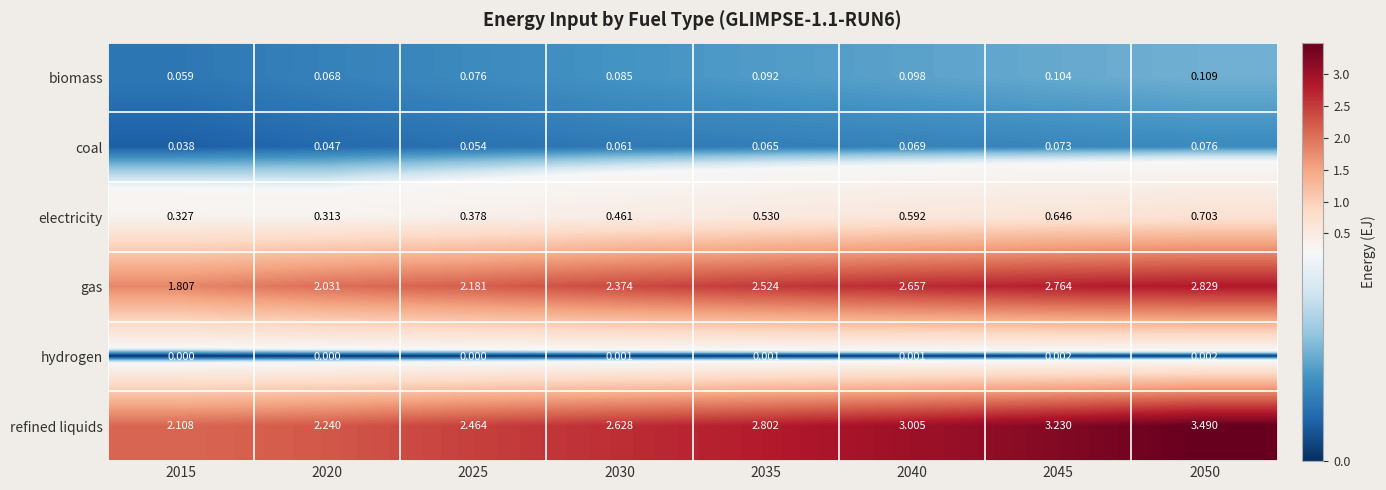

Which series has the largest total across all categories?

refined liquids